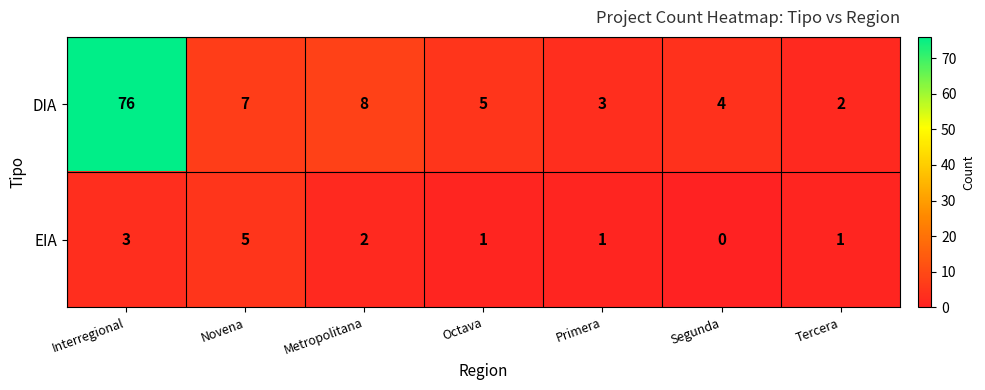

Which label corresponds to the largest value in the chart?

Interregional